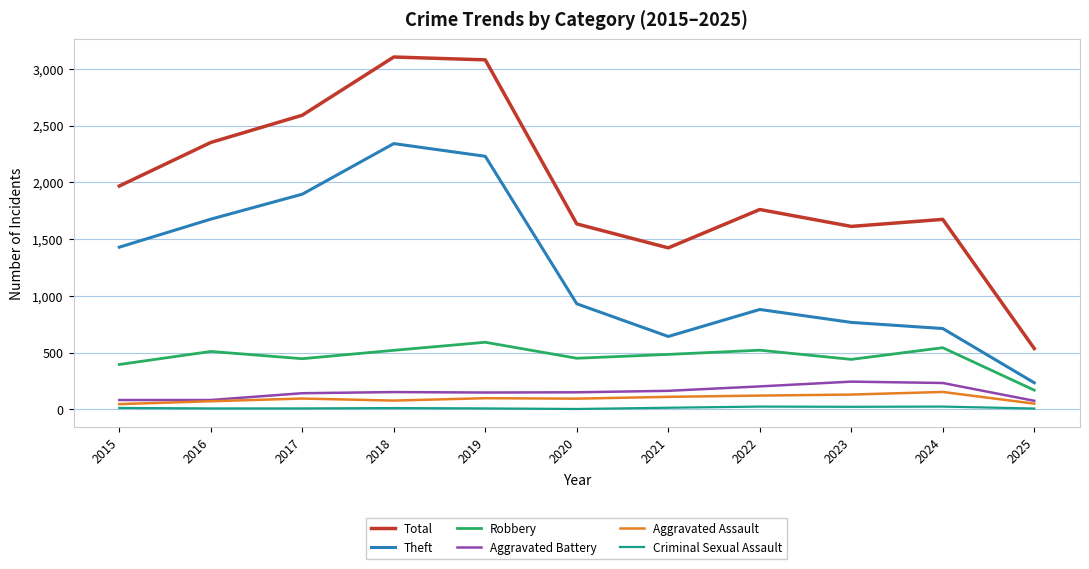

At 2023, list the series in order from largest to smallest.

Total, Theft, Robbery, Aggravated Battery, Aggravated Assault, Criminal Sexual Assault